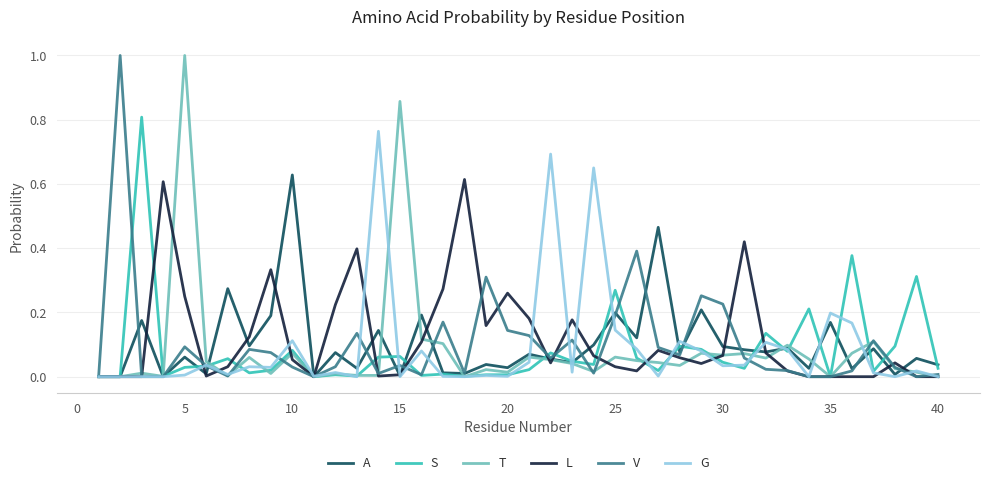

What are all the series names shown in the legend?

A, S, T, L, V, G